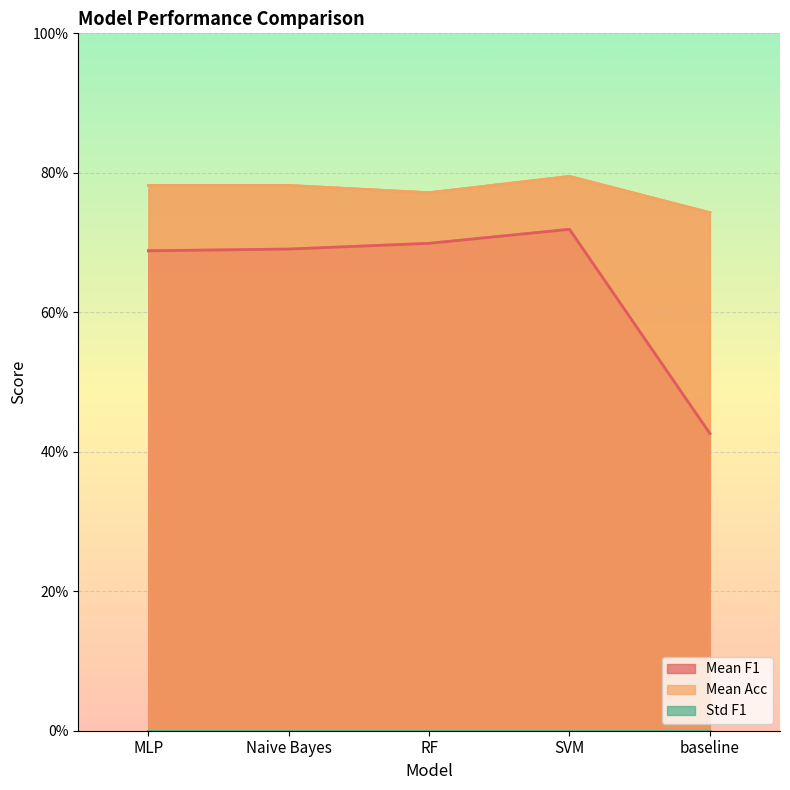

True or false: Mean F1 and Mean Acc intersect in this chart.

False